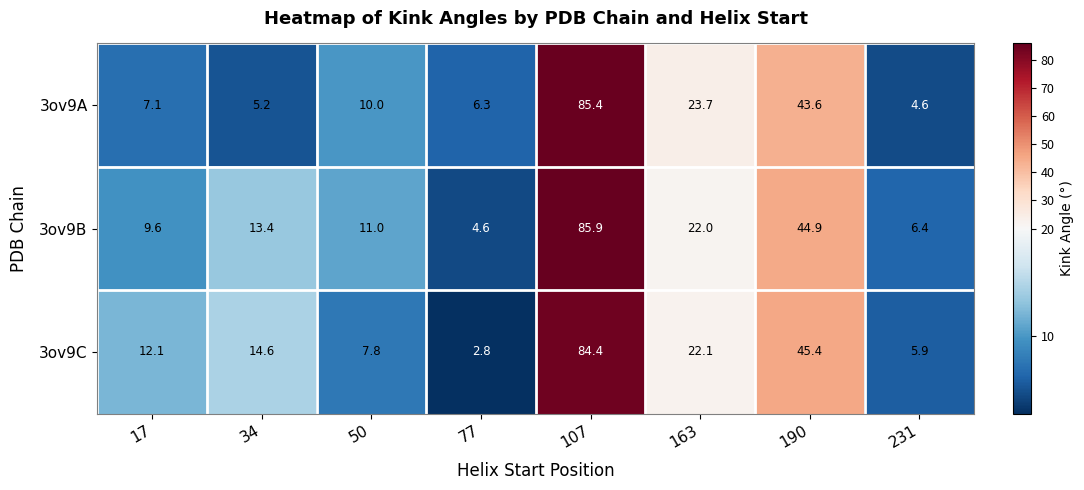

How many data points does each series have?

8